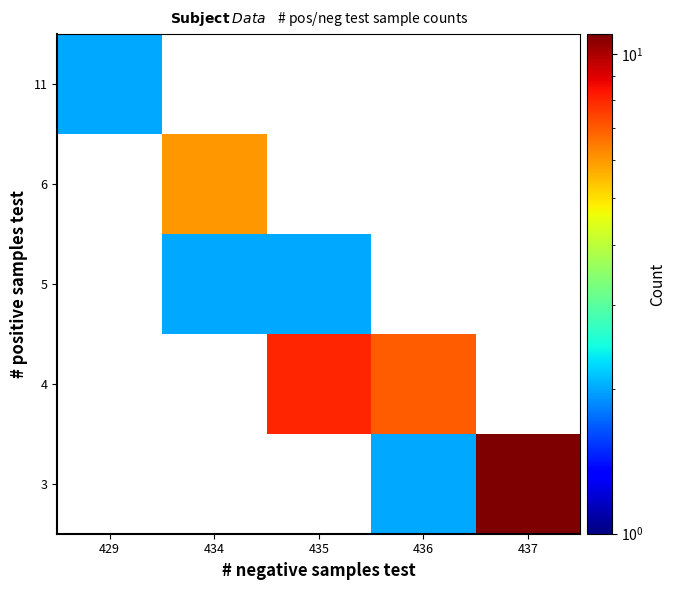

The 5 series shows 2.0 at 435. True or false?

True